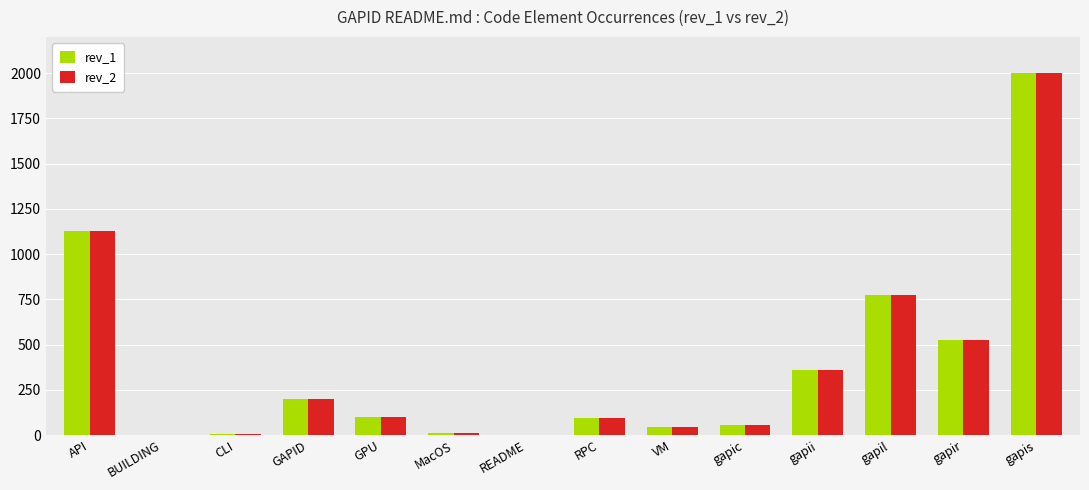

True or false: rev_2 has a value of 526 at gapir.

True